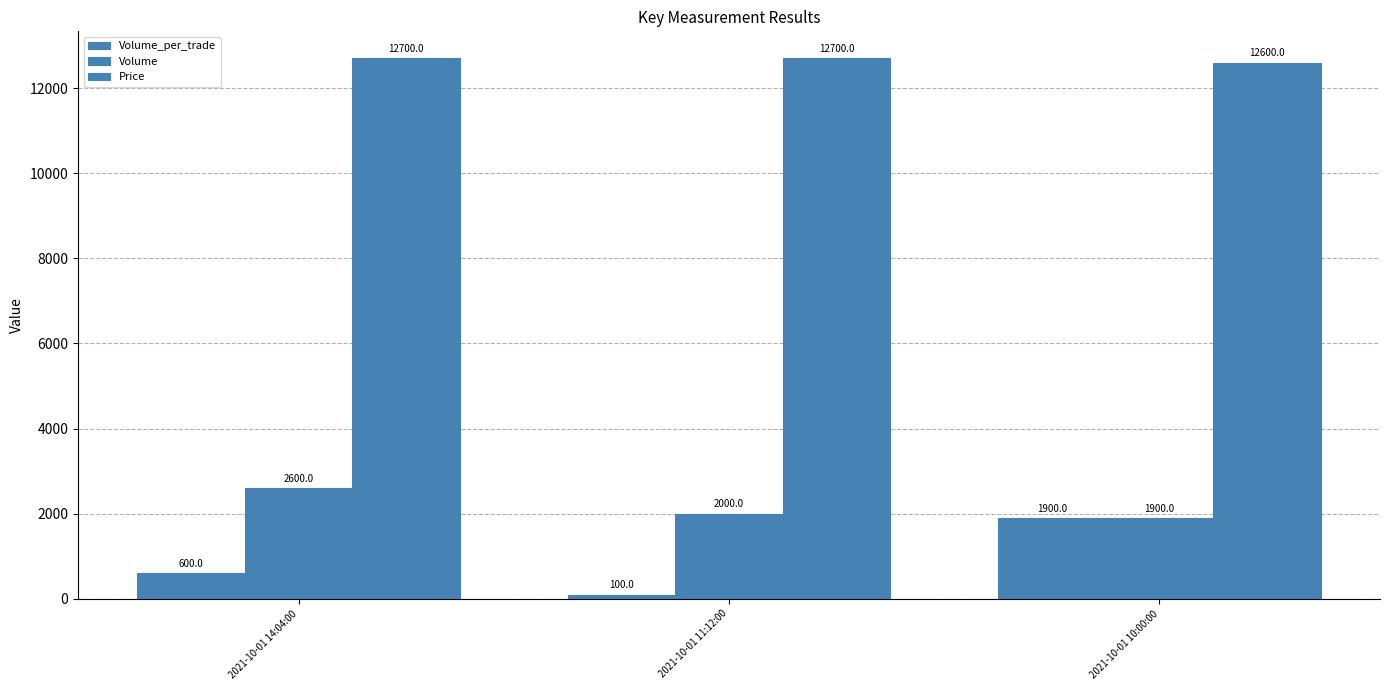

At which label is Price closest to 12650?

2021-10-01 14:04:00